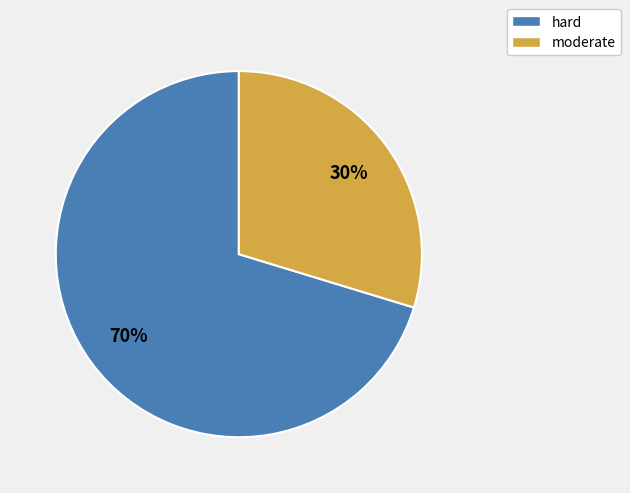

Do hard and moderate together represent more than half of the pie?

Yes